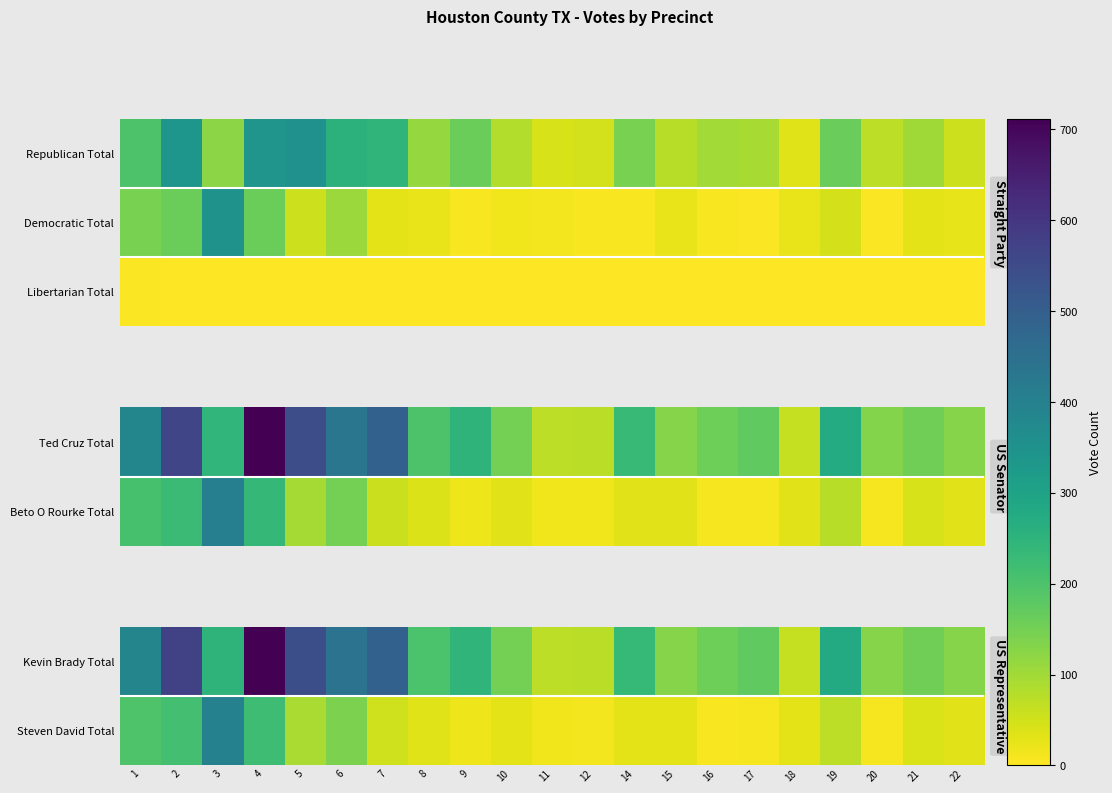

What is the sum of all Libertarian Total values?

13